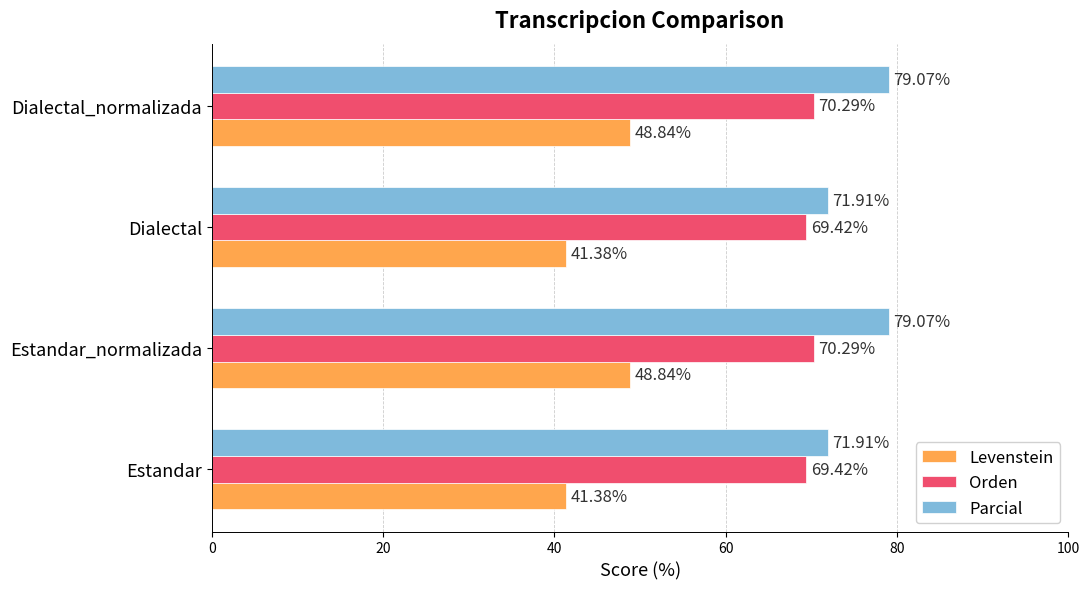

What is the difference between the maximum and second lowest values in the Parcial series?

7.2